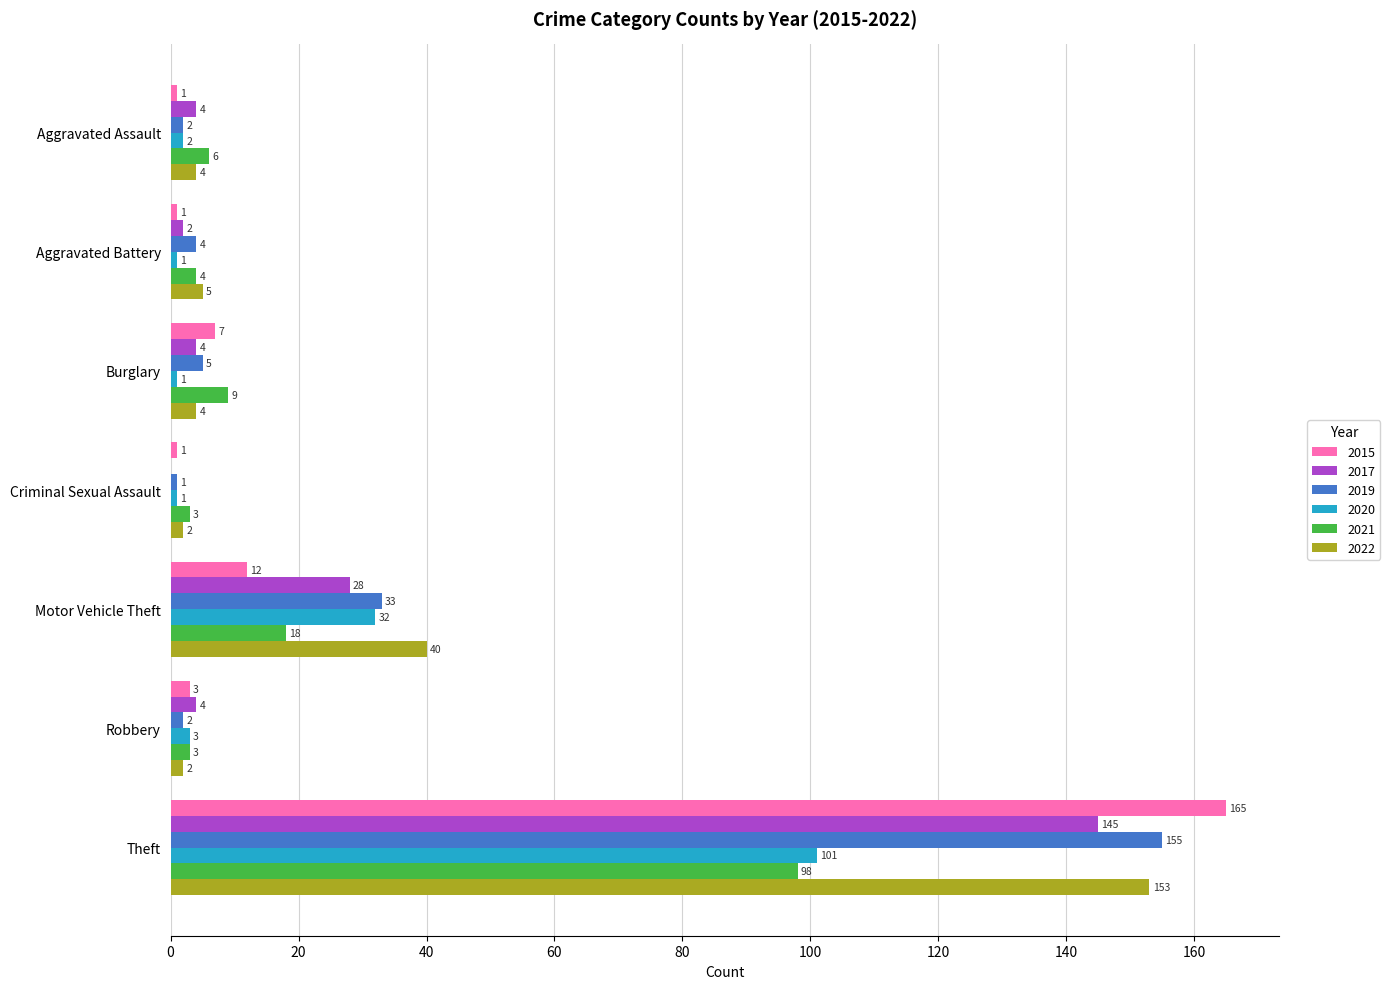

What is the total value across all series at Theft?

817